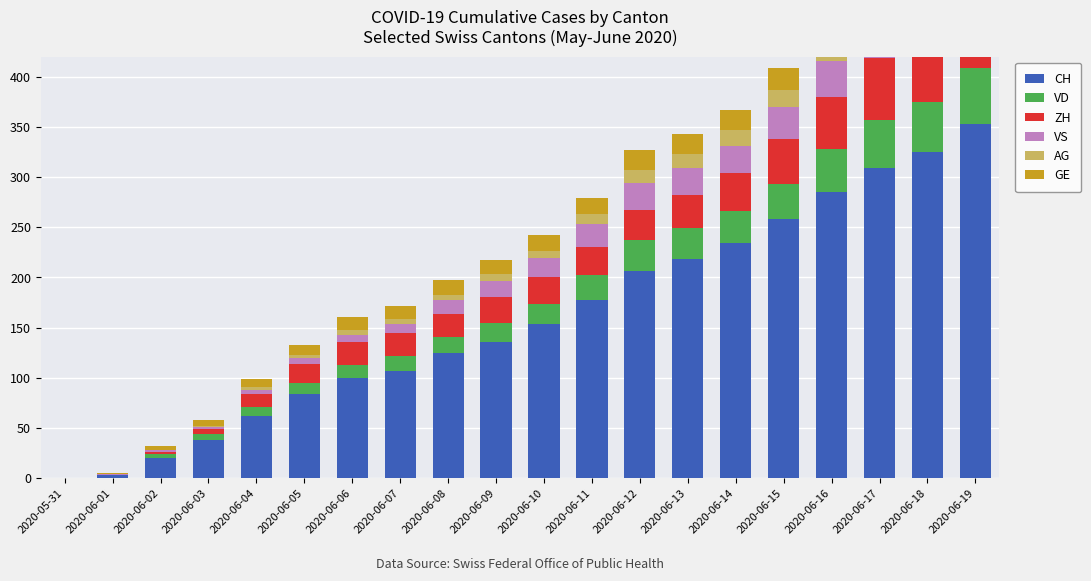

Reading left to right, transcribe all the data shown in this chart.

CH: 0	3	20	38	62	84	100	107	125	136	154	178	206	218	234	258	285	309	325	353
VD: 0	0	4	6	9	11	13	15	16	19	20	24	31	31	32	35	43	48	50	56
ZH: 0	0	2	5	13	19	23	23	23	26	26	28	30	33	38	45	52	62	67	75
VS: 0	1	2	2	4	6	7	9	14	15	19	23	27	27	27	32	36	37	38	46
AG: 0	0	0	1	3	3	5	5	5	7	7	10	13	14	16	17	18	18	21	23
GE: 0	1	4	6	8	10	13	13	14	14	16	16	20	20	20	22	22	23	23	27